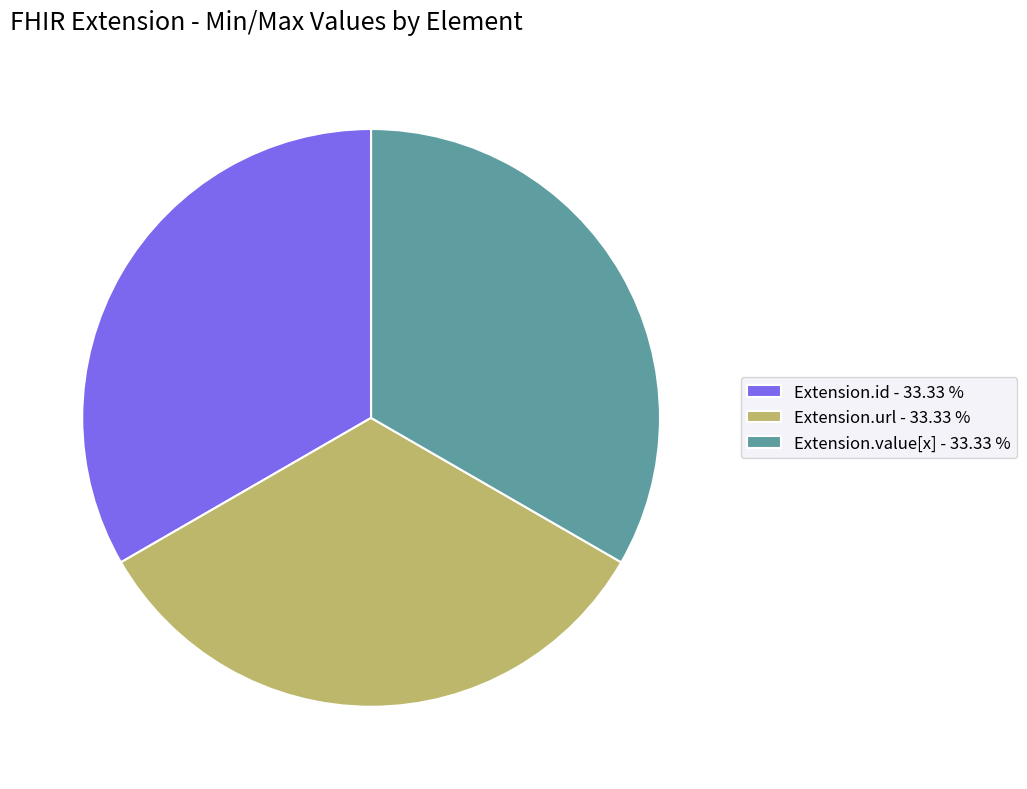

Combined, do Extension.url - 33.33 % and Extension.id - 33.33 % account for over 50%?

Yes